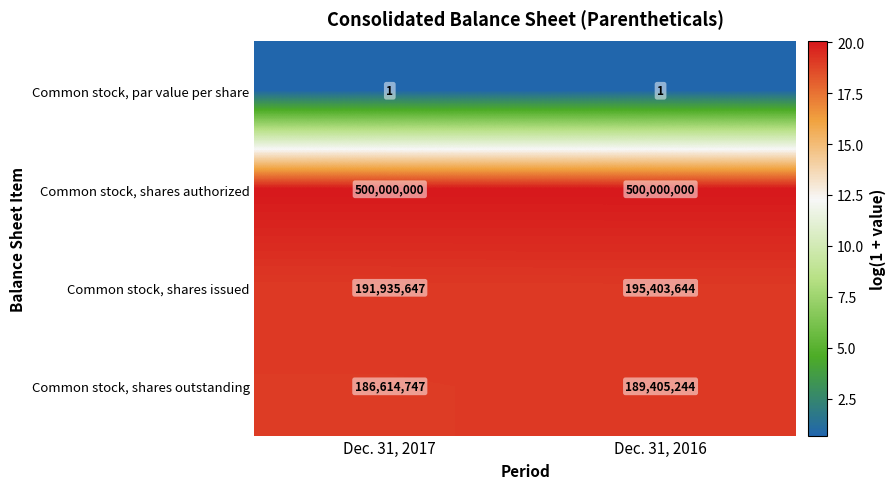

Reading right to left, extract all data points from this chart.

Common stock, par value per share: Dec. 31, 2016=1	Dec. 31, 2017=1
Common stock, shares authorized: Dec. 31, 2016=500000000	Dec. 31, 2017=500000000
Common stock, shares issued: Dec. 31, 2016=195403644	Dec. 31, 2017=191935647
Common stock, shares outstanding: Dec. 31, 2016=189405244	Dec. 31, 2017=186614747